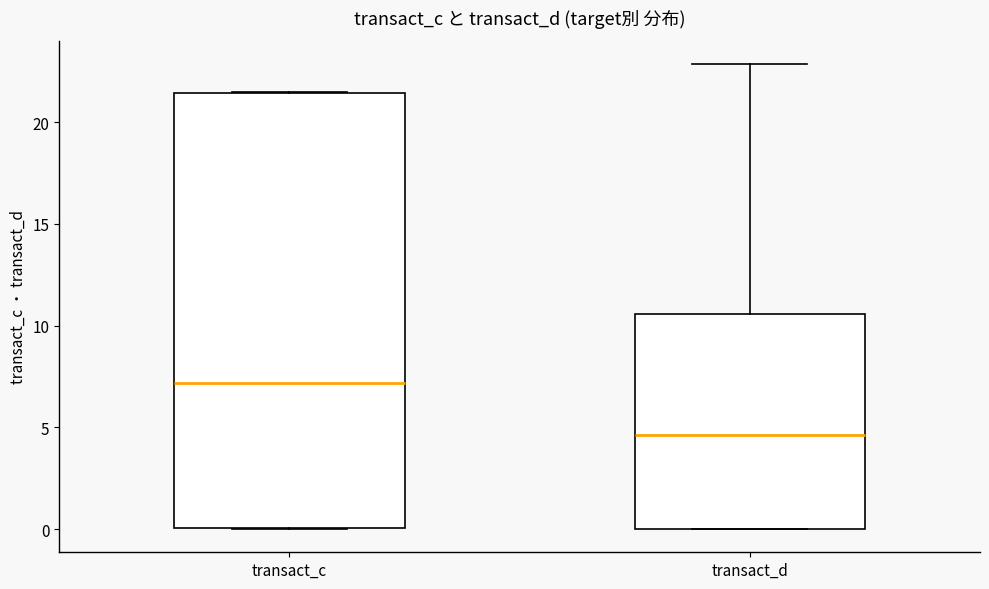

Which box has the highest median line?

transact_c